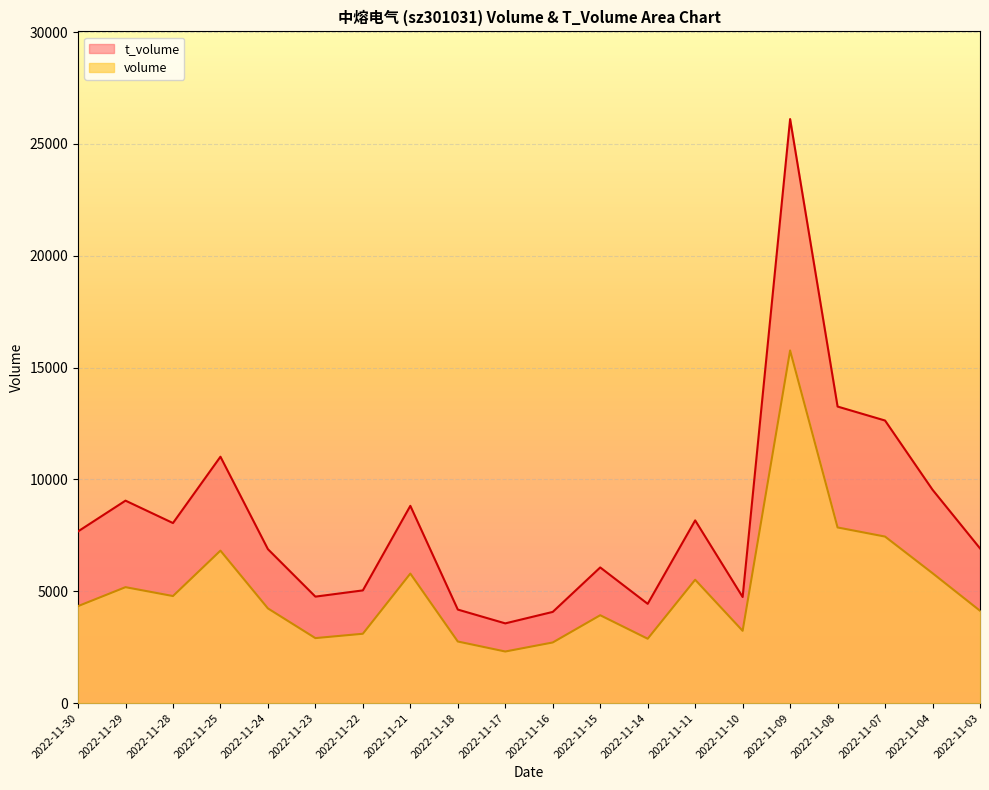

Does the chart display data point markers on the line(s)?

No